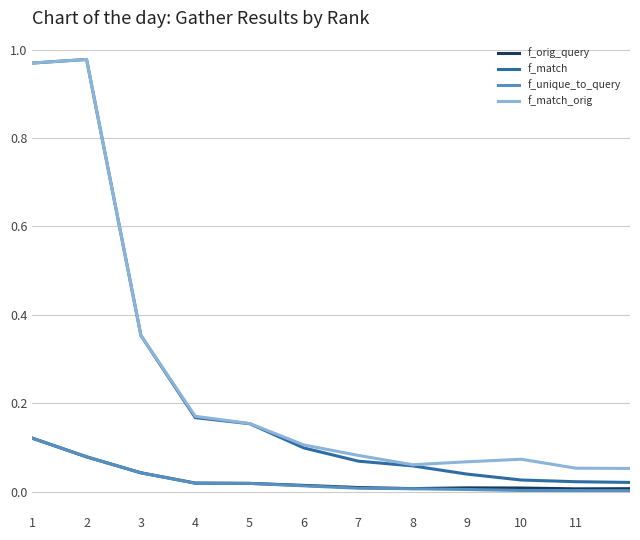

True or false: f_match_orig and f_unique_to_query cross at least once.

False